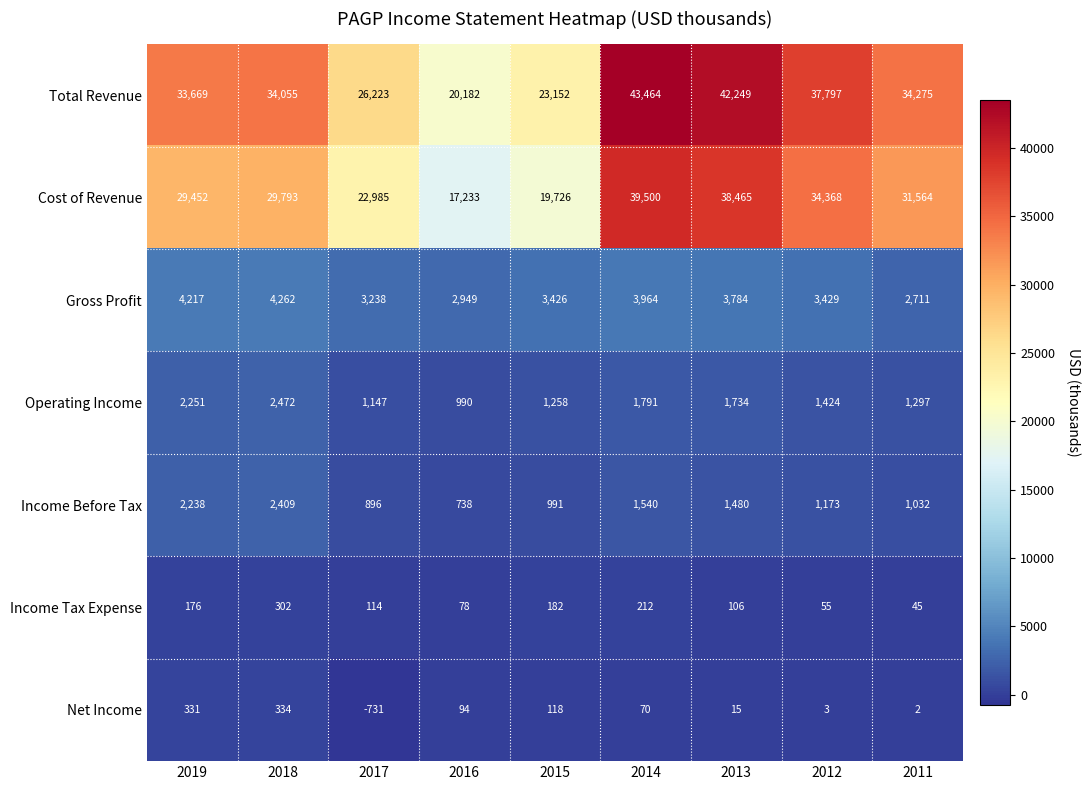

The Operating Income series shows 2047 at 2012. True or false?

False